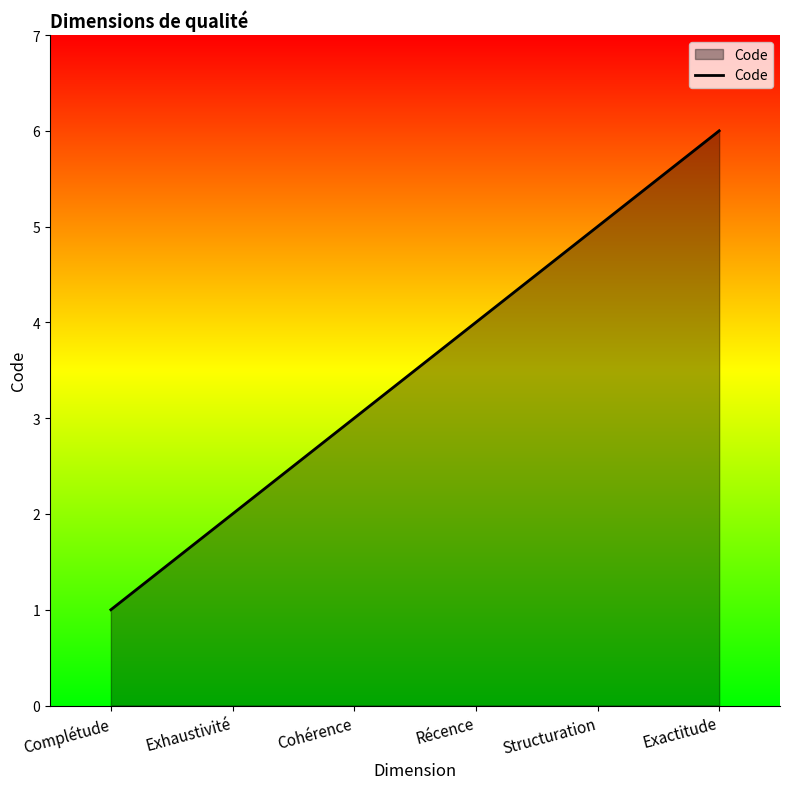

True or false: there are more than 2 points higher than both neighbors.

False